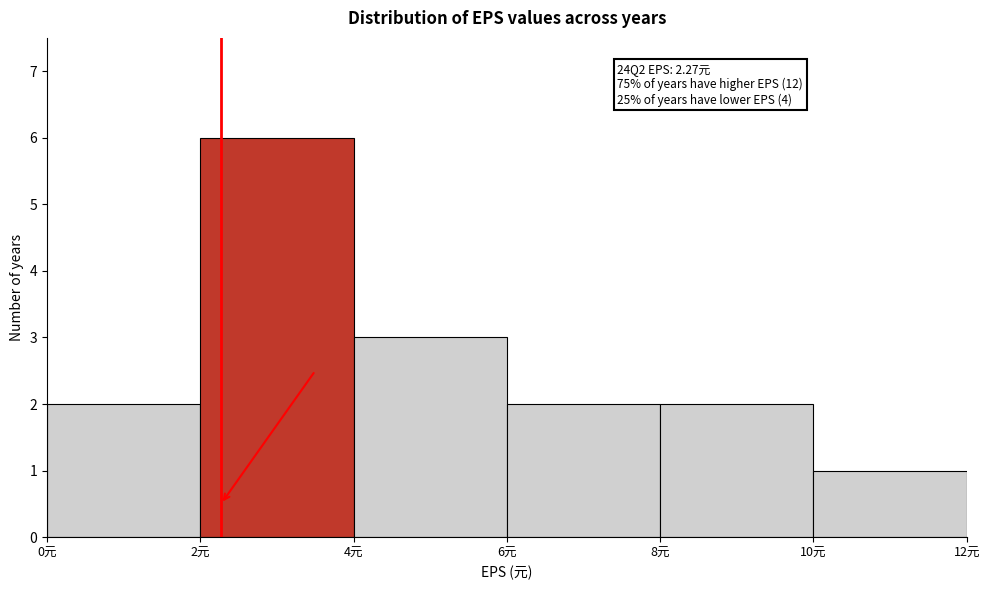

Which range on the x-axis has the tallest bar?

2 to 4